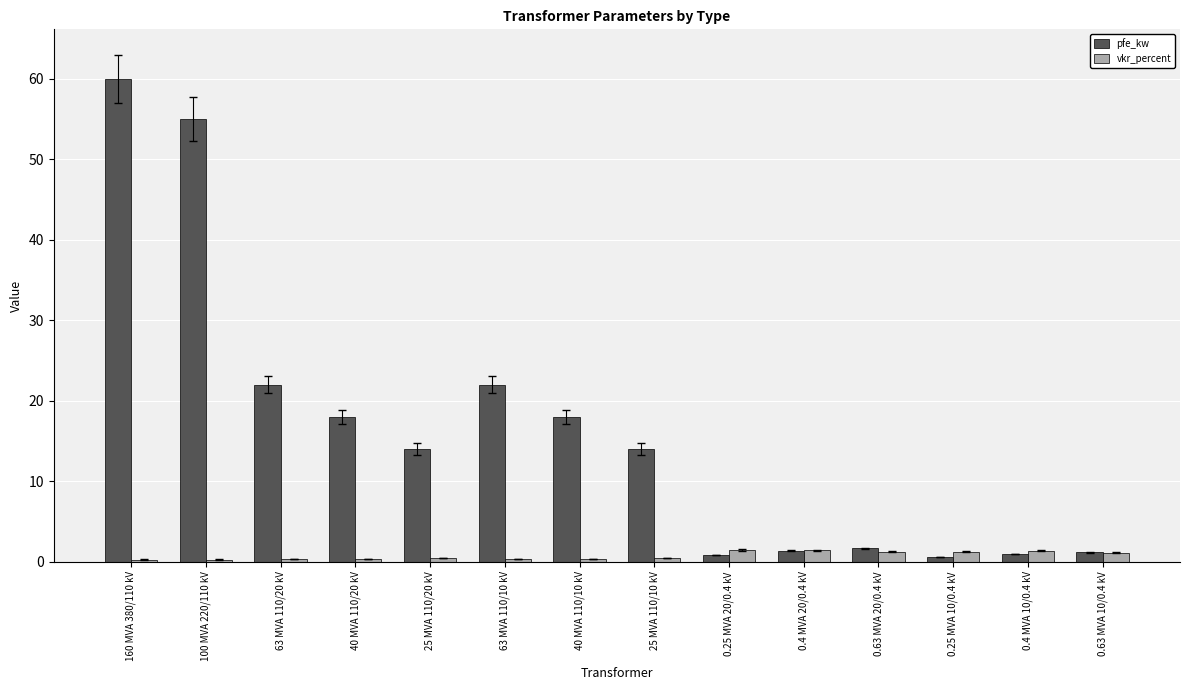

What is the highest value of the vkr_percent series?

1.4